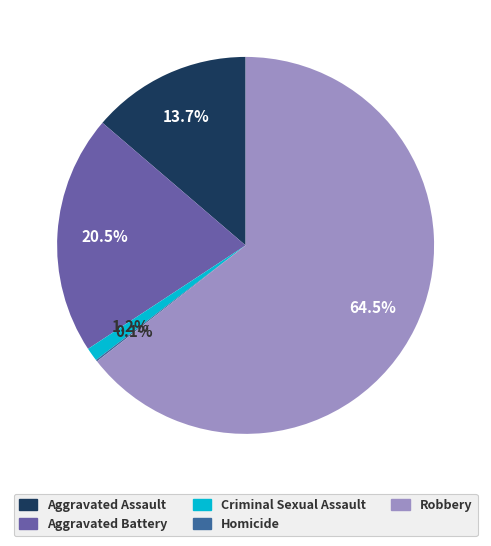

What percentage is NOT represented by Robbery?

35.5%